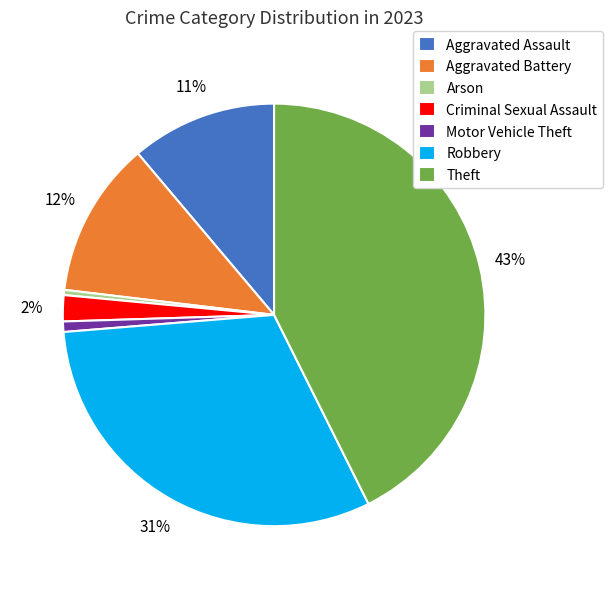

How many slices are in this pie chart?

7